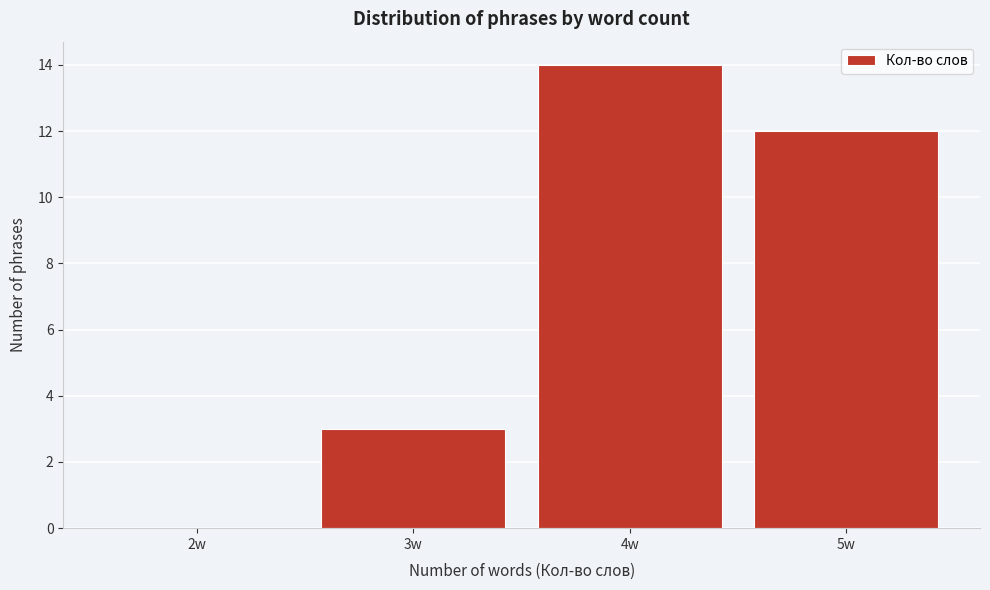

Reading left to right, what are all the values shown in this chart?

2w=0	3w=3	4w=14	5w=12